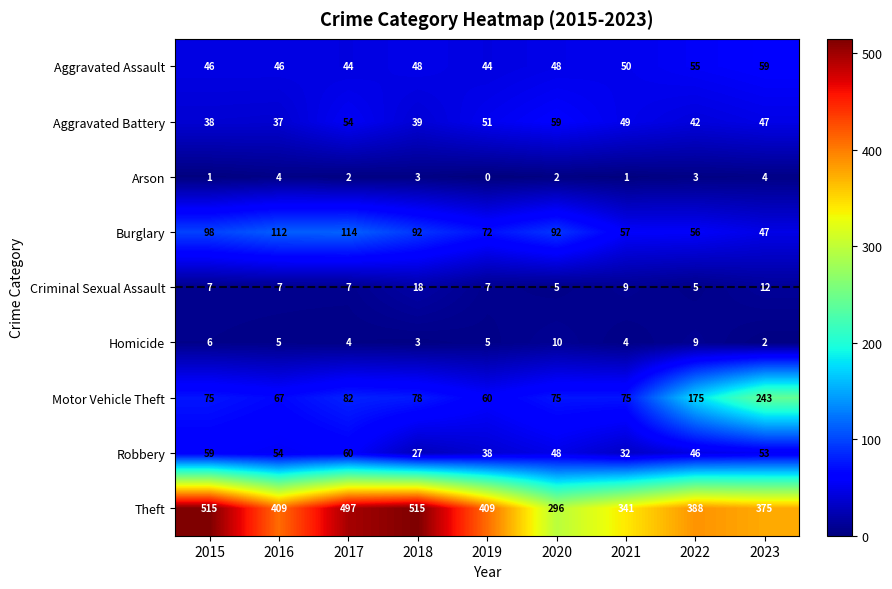

Between 2019 and 2020, which series saw the biggest shift?

Theft